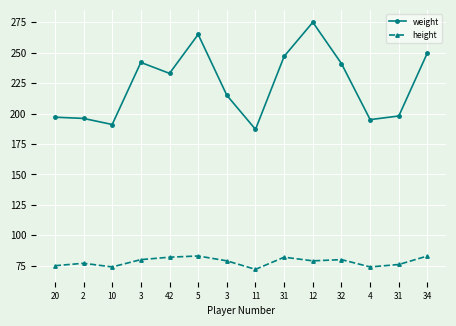

At how many categories does at least one series exceed 189?

13